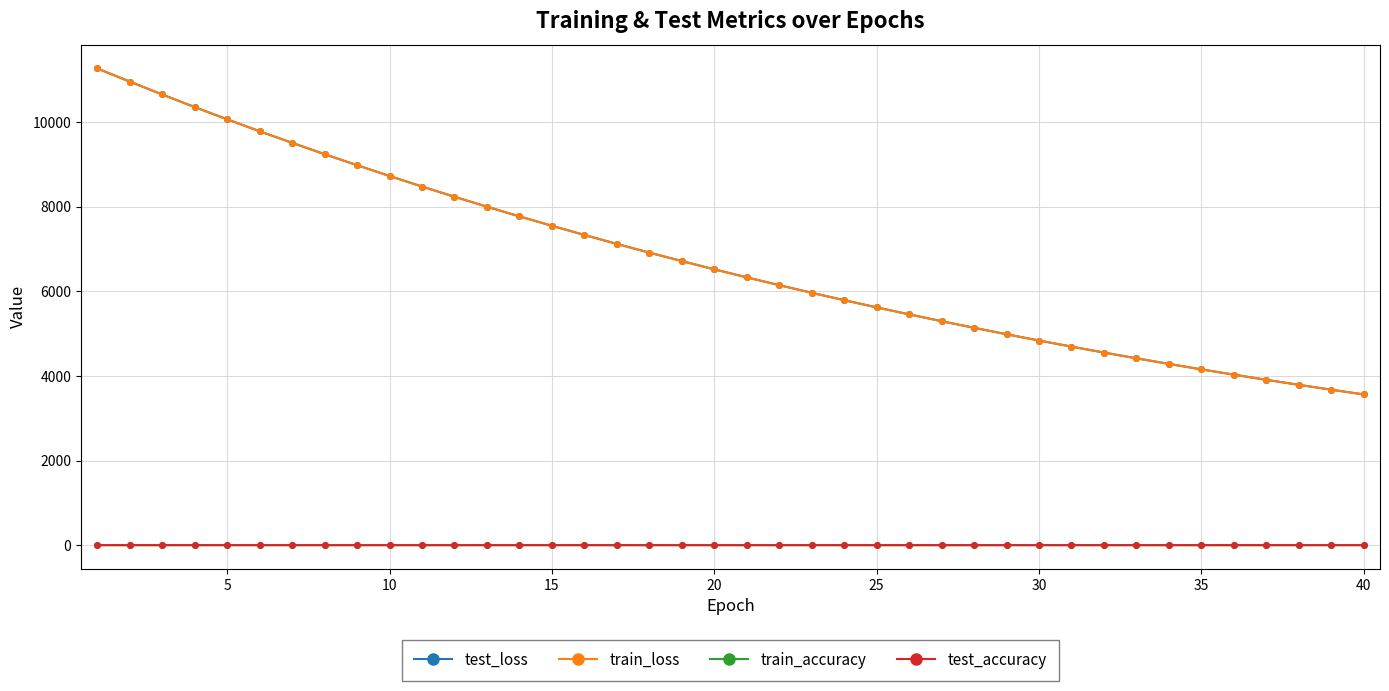

What is the value of the train_loss point at the 18th from the left?

6917.5